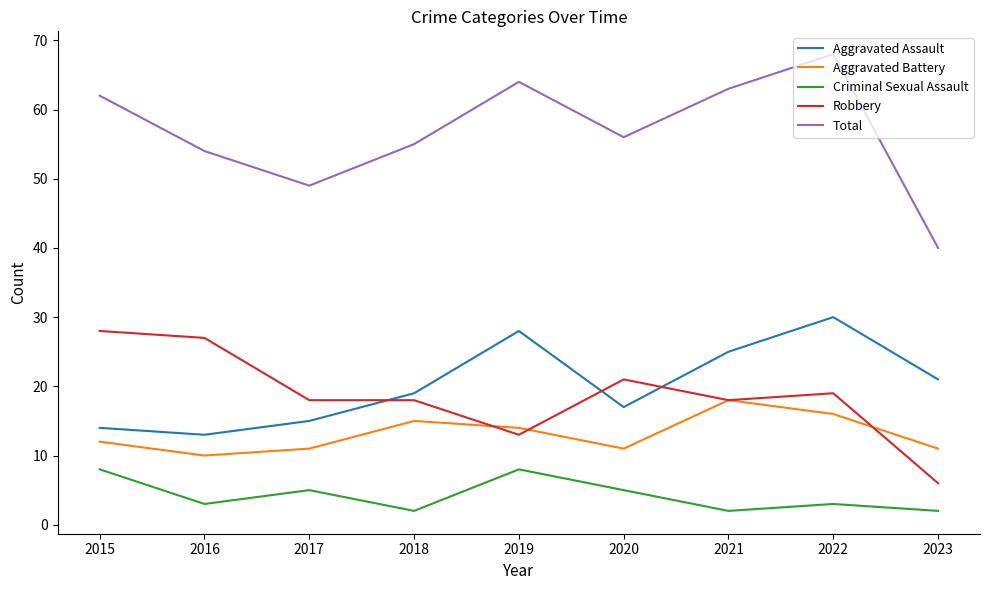

What is the minimum value for Robbery?

6